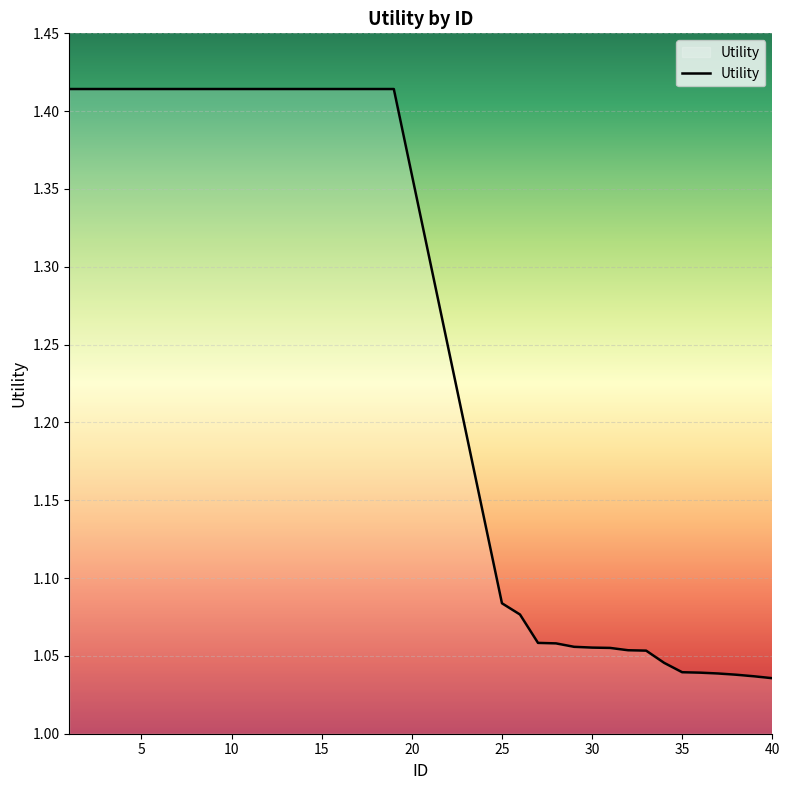

What is the difference between the maximum and minimum values?

0.4